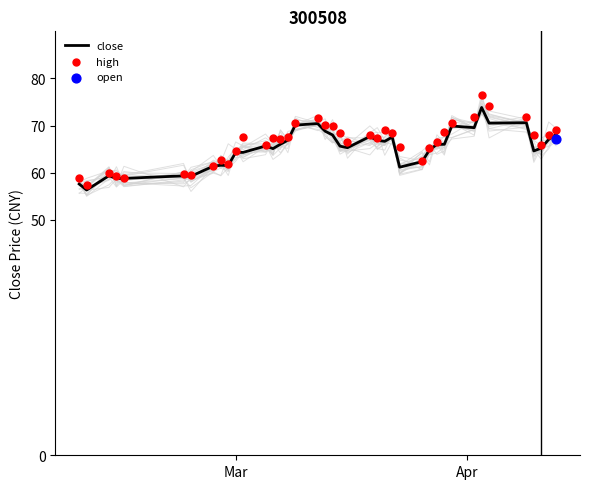

What is the highest value of the close series?

73.8